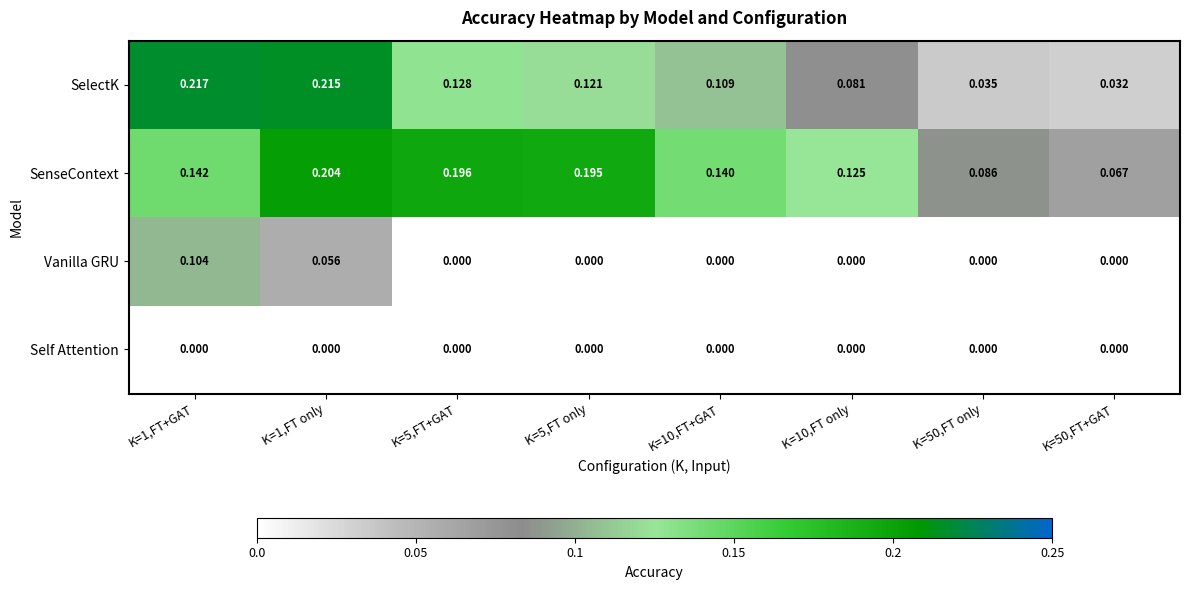

List the series in order of their peak value, highest first.

SelectK, SenseContext, Vanilla GRU, Self Attention